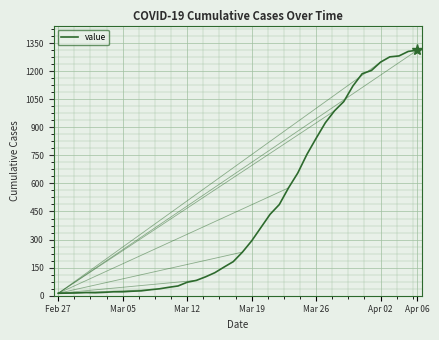

What is the greatest value displayed?

1312